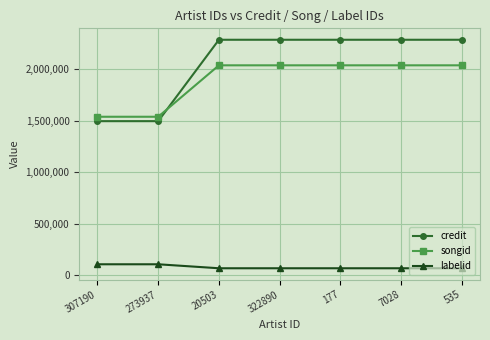

The value of labelid at 307190 is 105353. True or false?

True